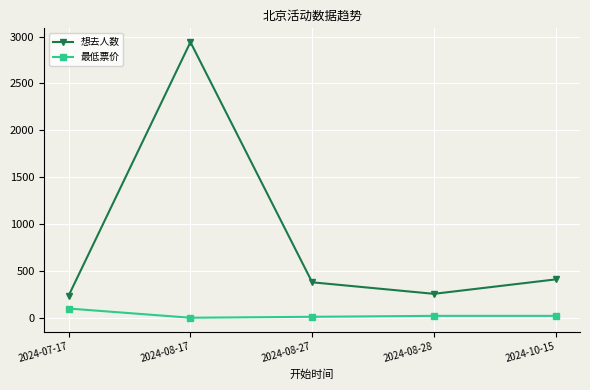

Which series has the largest total across all categories?

想去人数